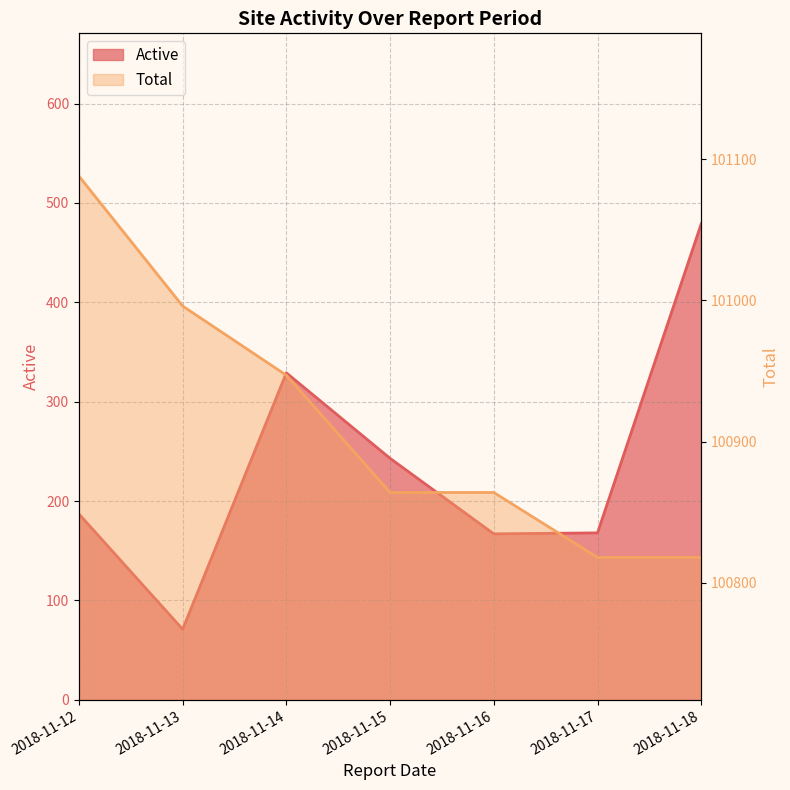

True or false: Total has a value of 101088 at 2018-11-12.

True